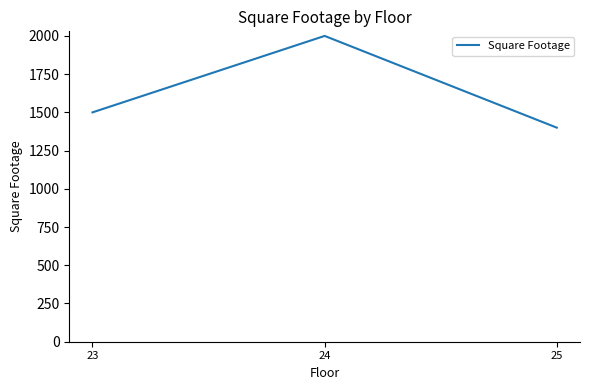

Is it true that the value at 23 is 934?

False